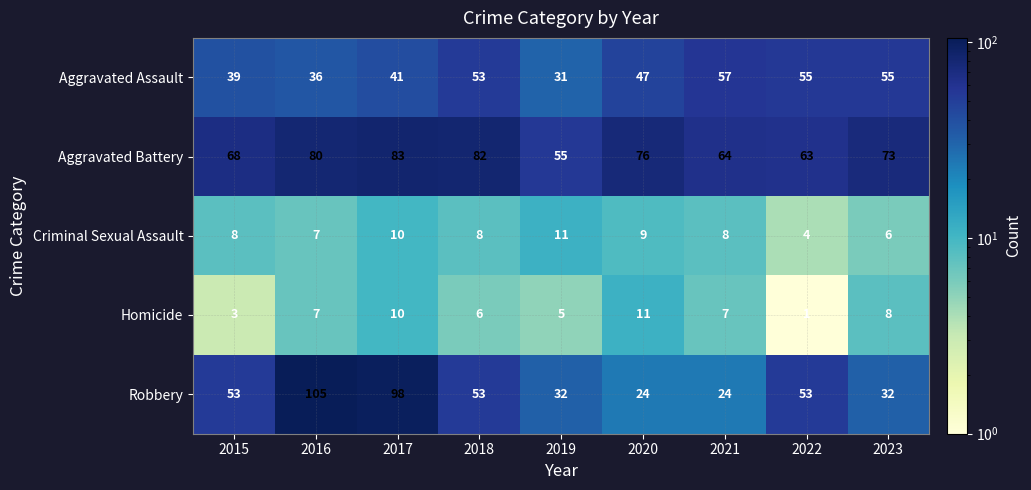

What is the average value of the Homicide series?

6